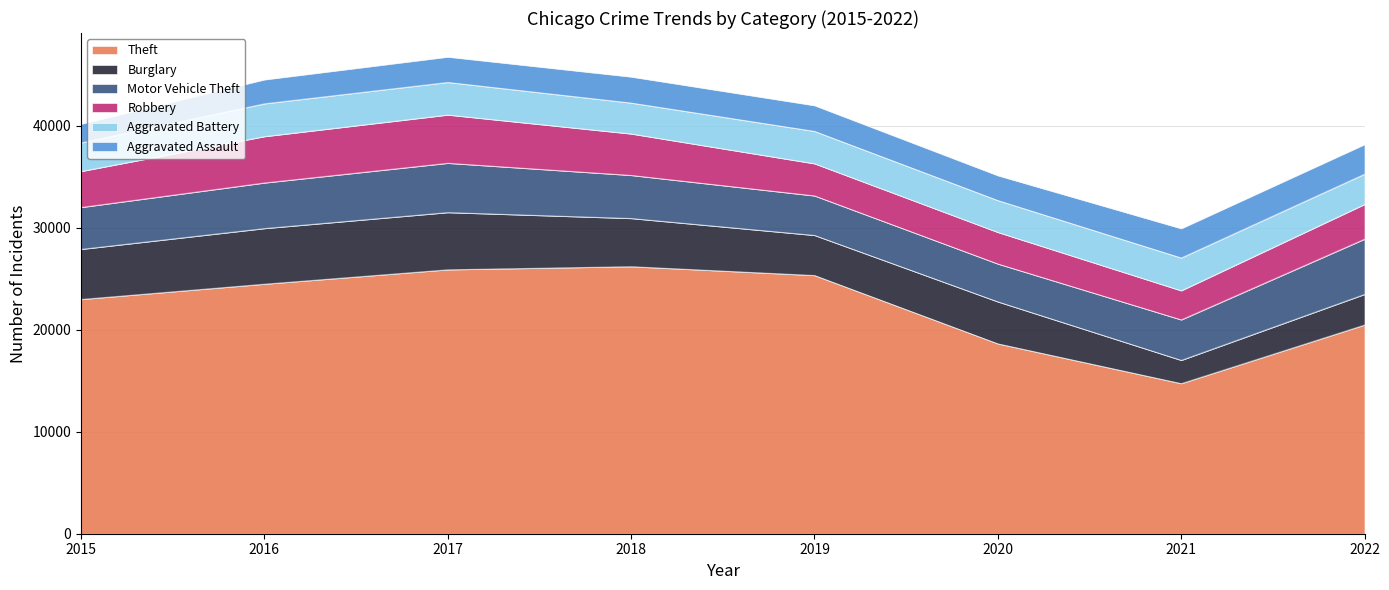

What is the value of the Aggravated Assault point at the 7th from the left?

2873